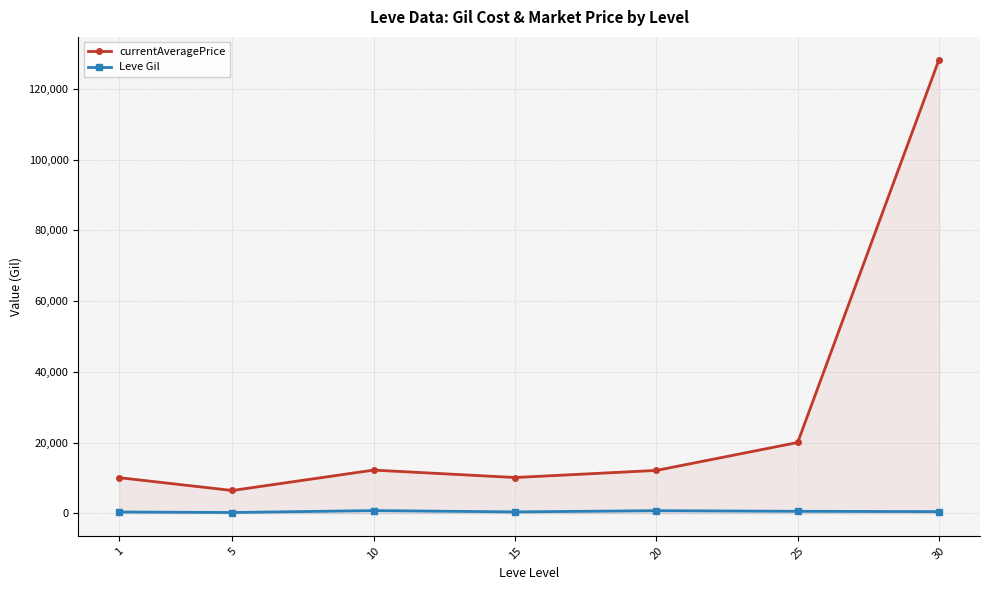

What is the value of the Leve Gil point at the 7th from the left?

452.5